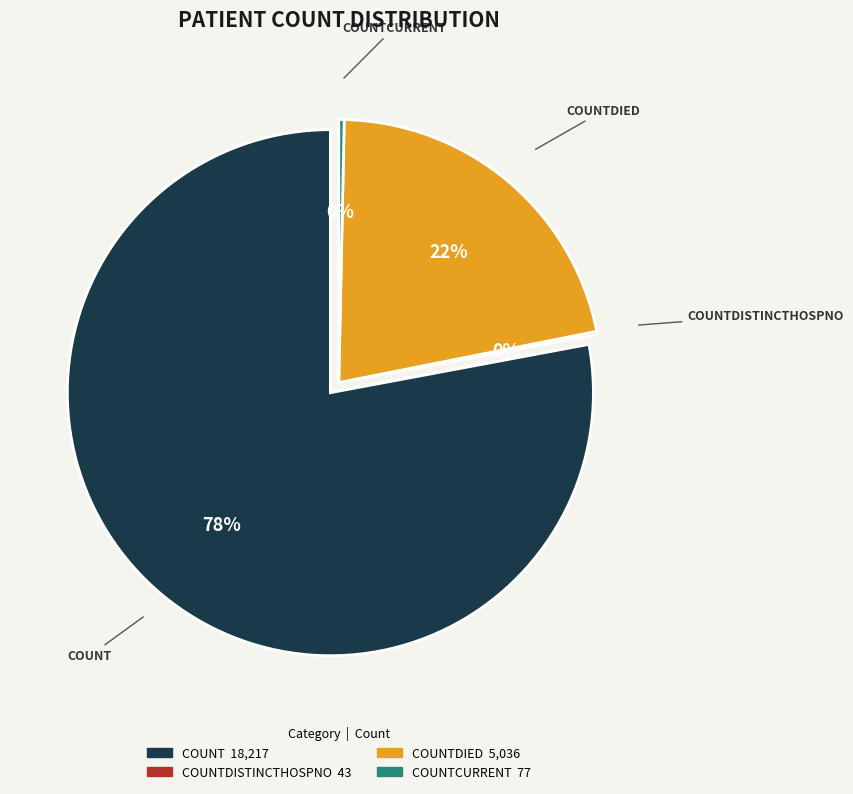

True or false: countDistinctHospno accounts for 10% of the total.

False